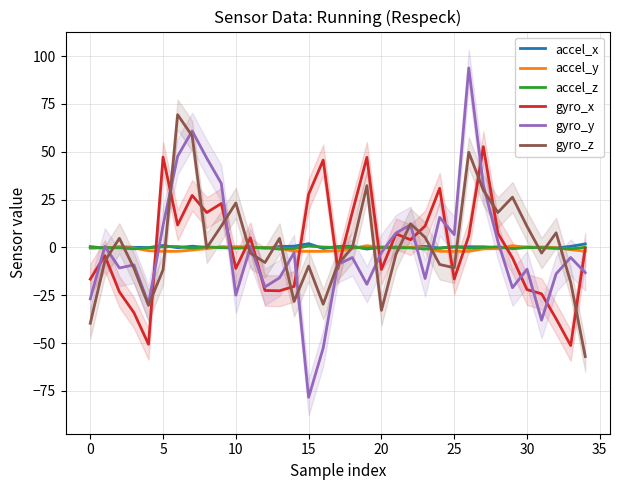

Which category has the lowest value in the accel_z series?

13